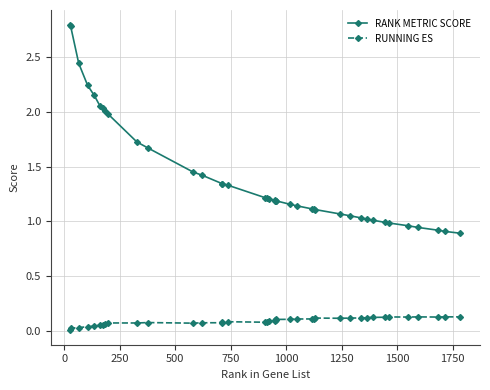

What is the highest value of the RANK METRIC SCORE series?

2.8